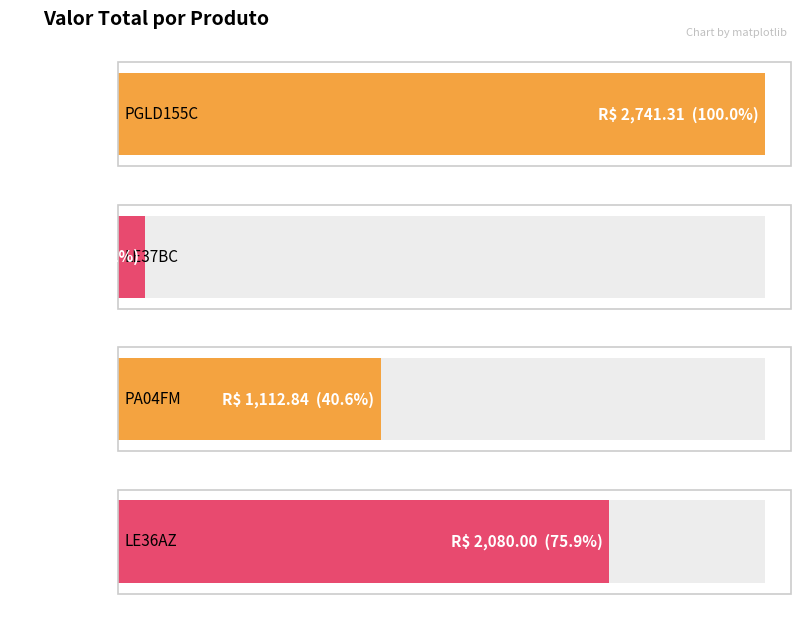

List the labels in order of value, smallest first.

LE37BC, PA04FM, LE36AZ, PGLD155C